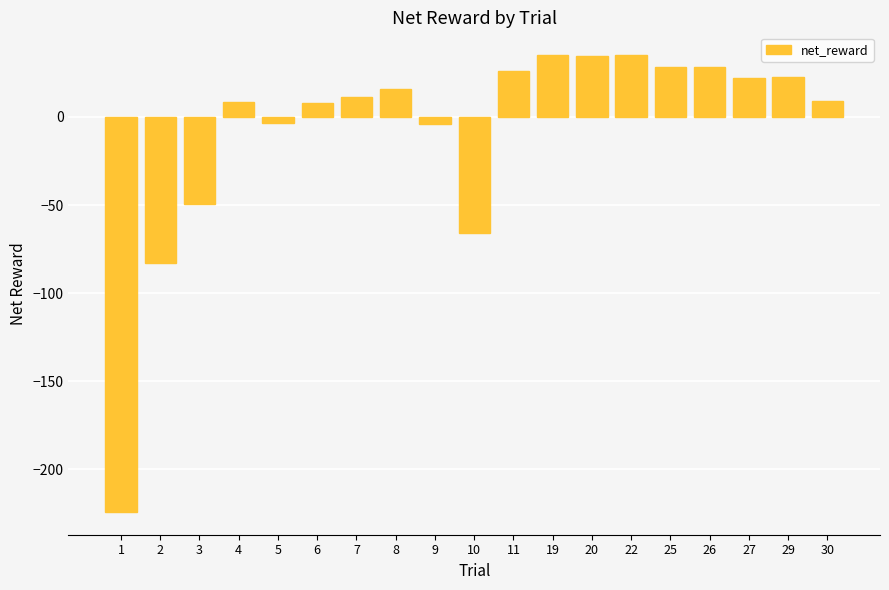

What is the difference between the maximum and minimum values?

259.4